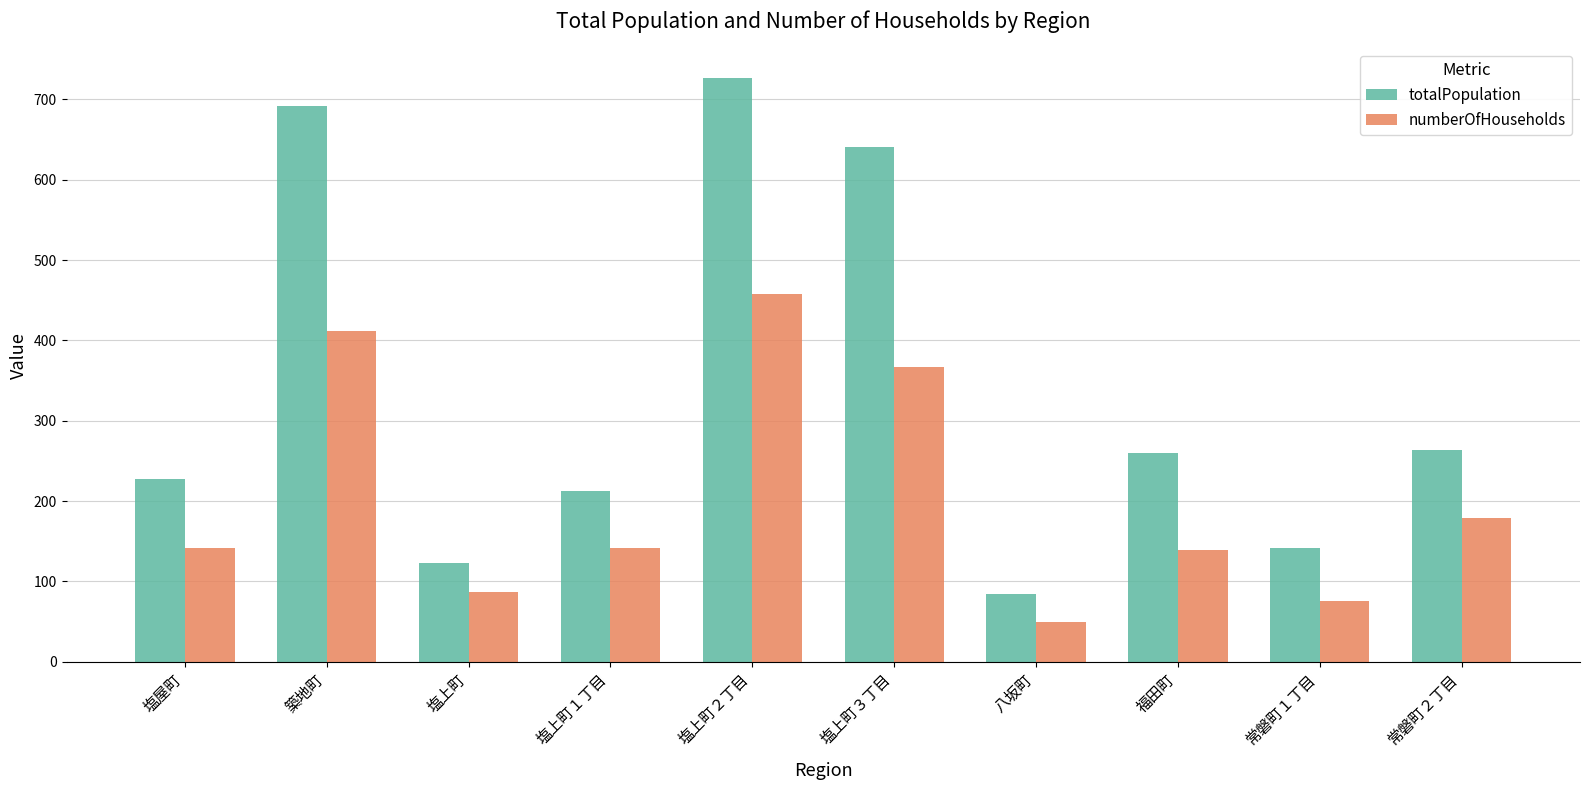

What is the lowest value of the totalPopulation series?

84